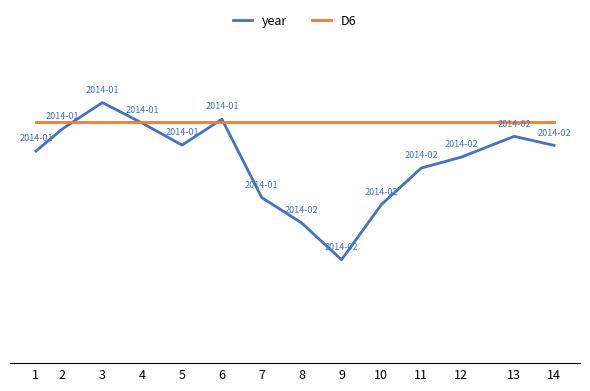

What are all the series names shown in the legend?

year, D6